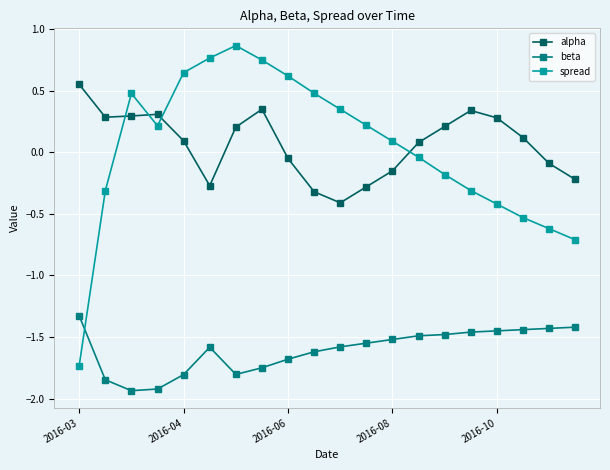

True or false: alpha has more than 0 points higher than both neighbors.

True